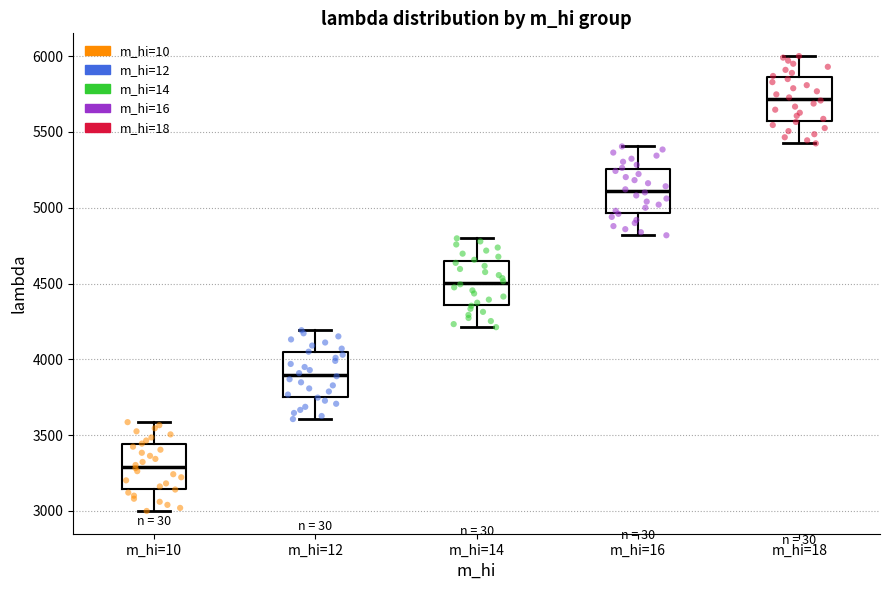

Which box has the lowest median line?

m_hi=10